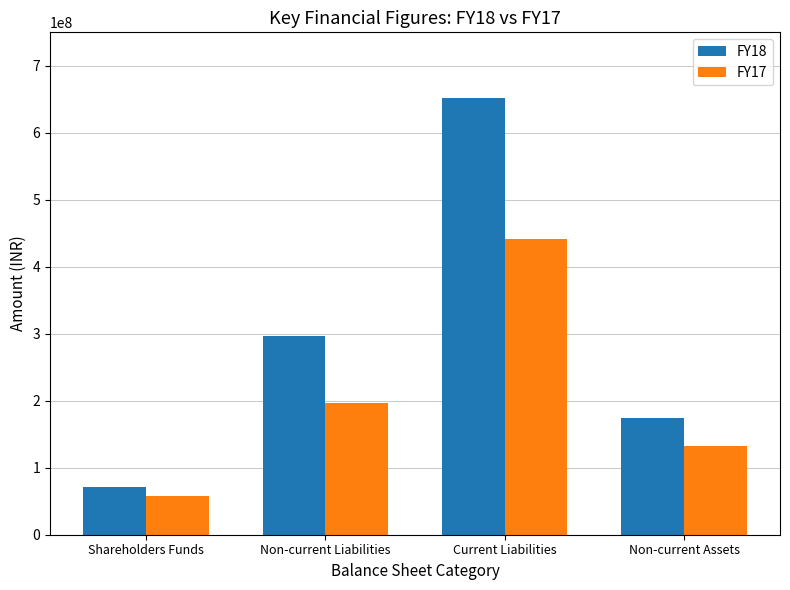

What are all the series names shown in the legend?

FY18, FY17